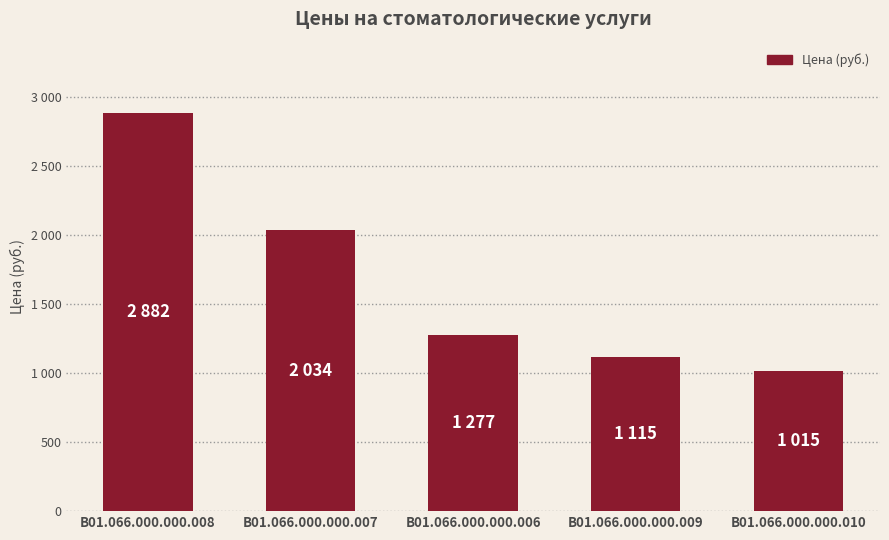

List the labels in order of value, largest first.

В01.066.000.000.008, В01.066.000.000.007, В01.066.000.000.006, В01.066.000.000.009, В01.066.000.000.010